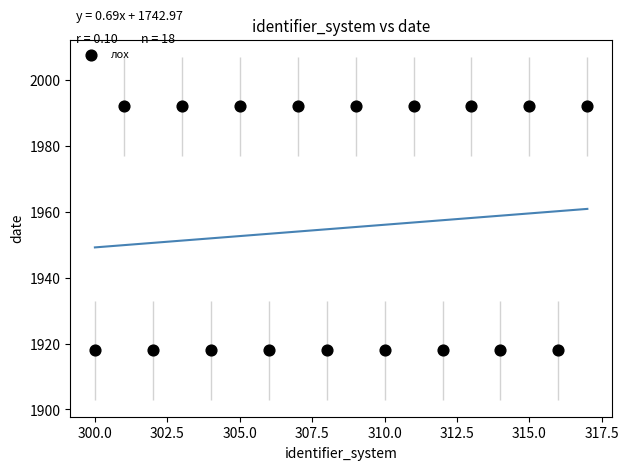

What is the range of Y values (max minus min)?

74